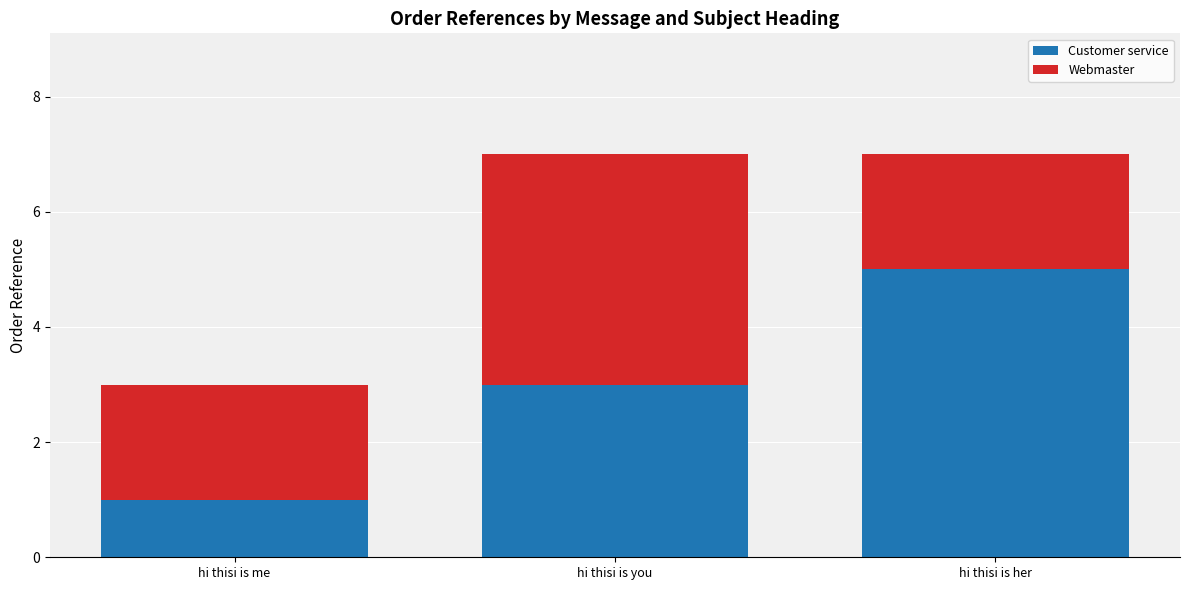

At which label does Customer service reach its peak?

hi thisi is her